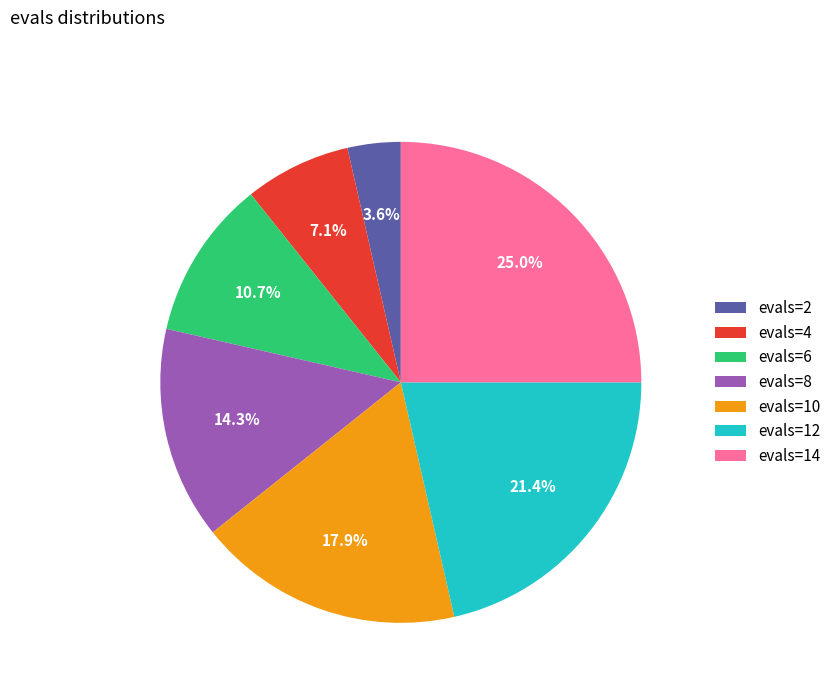

What percentage is NOT represented by evals=8?

85.7%